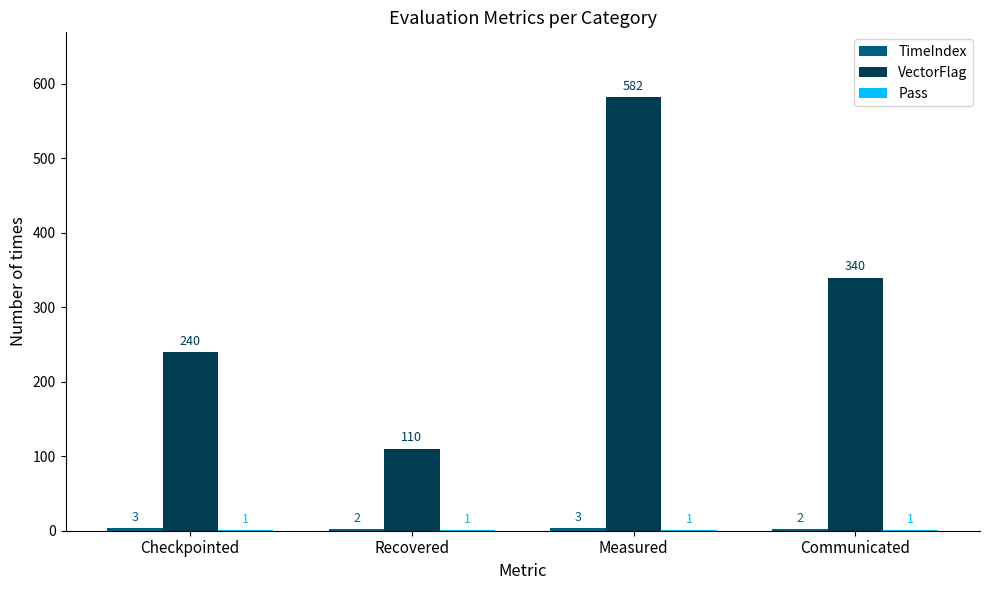

The VectorFlag series shows 979 at Measured. True or false?

False